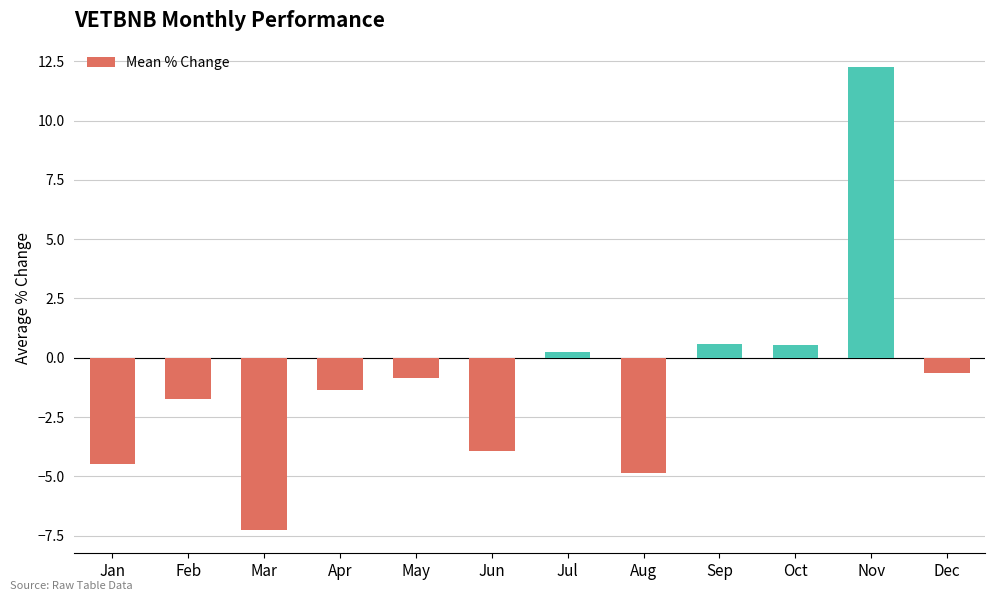

What value does the data have at Sep?

0.6